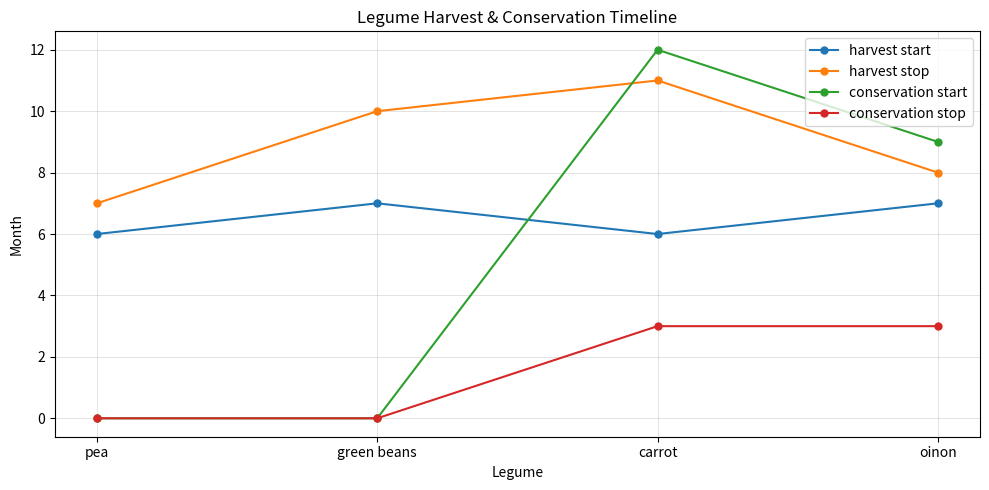

What is the total value across all series at oinon?

27